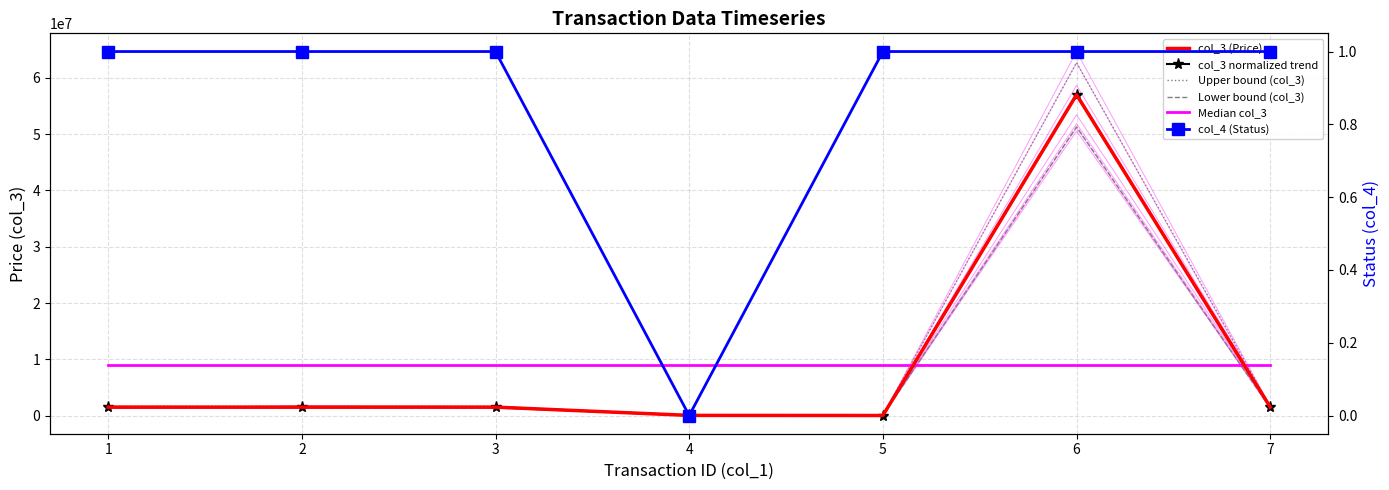

Is the value of col_3 (Price) at 5 greater than the value of col_3 normalized trend at 3?

No